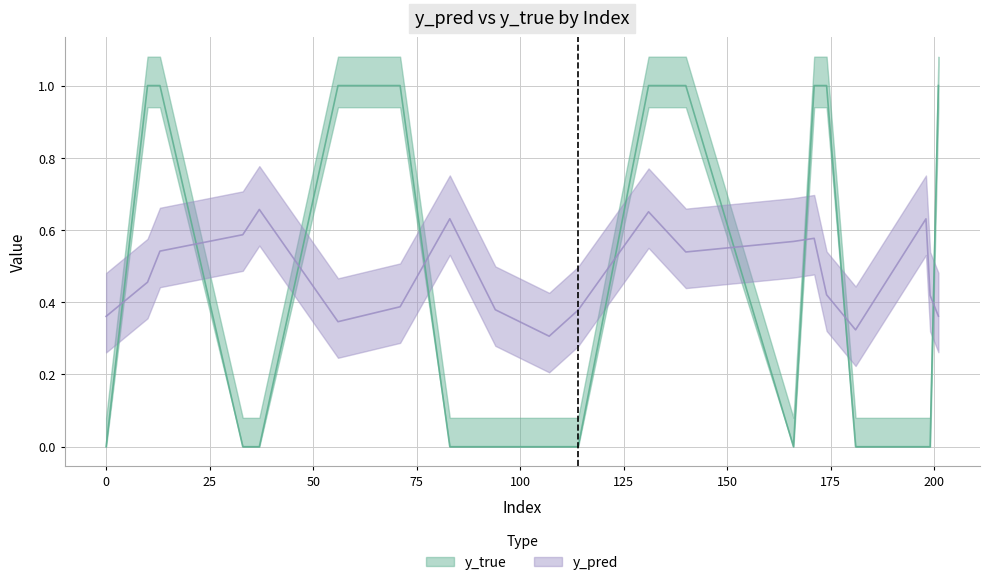

Rank the categories by y_pred value from highest to lowest.

37, 131, 83, 198, 33, 171, 166, 13, 140, 10, 174, 199, 71, 94, 114, 201, 0, 56, 181, 107